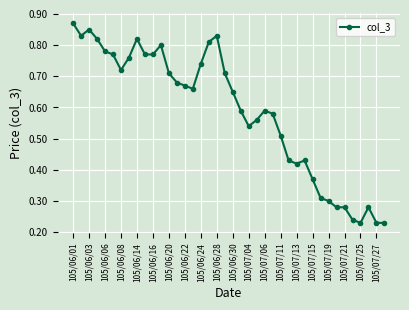

True or false: there are more than 0 points higher than both neighbors.

True